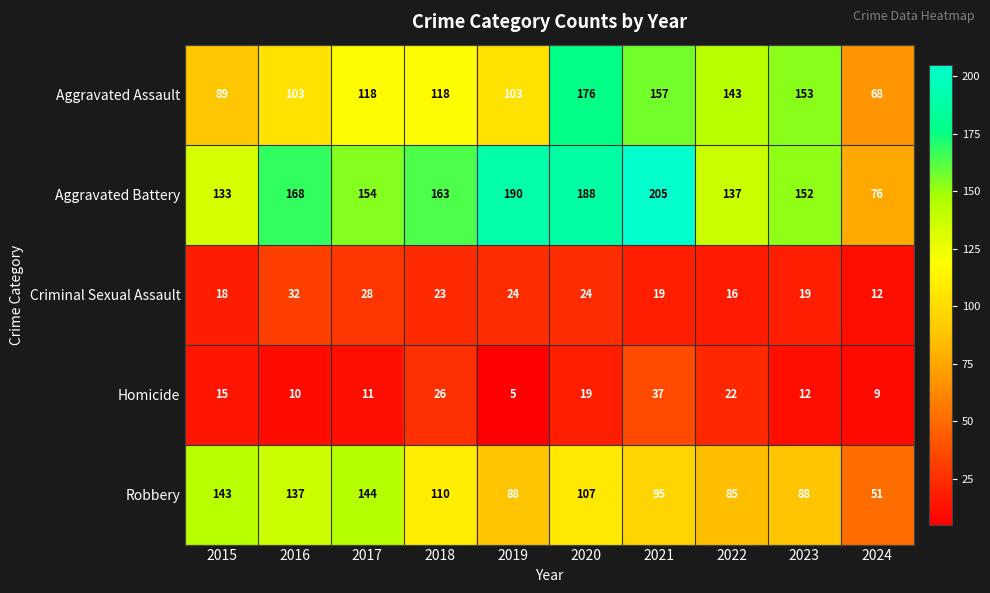

At which category is the sum across all series the highest?

2020